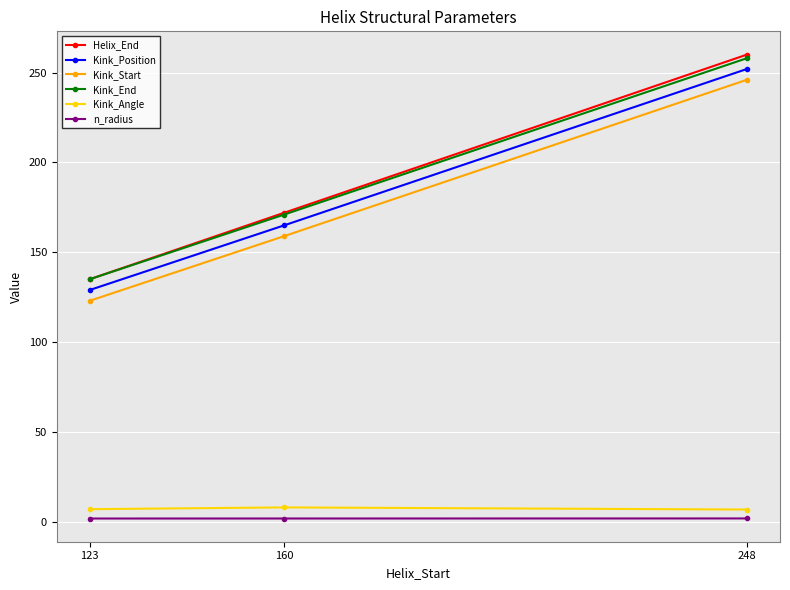

What is the total value across all series at 123?

531.0